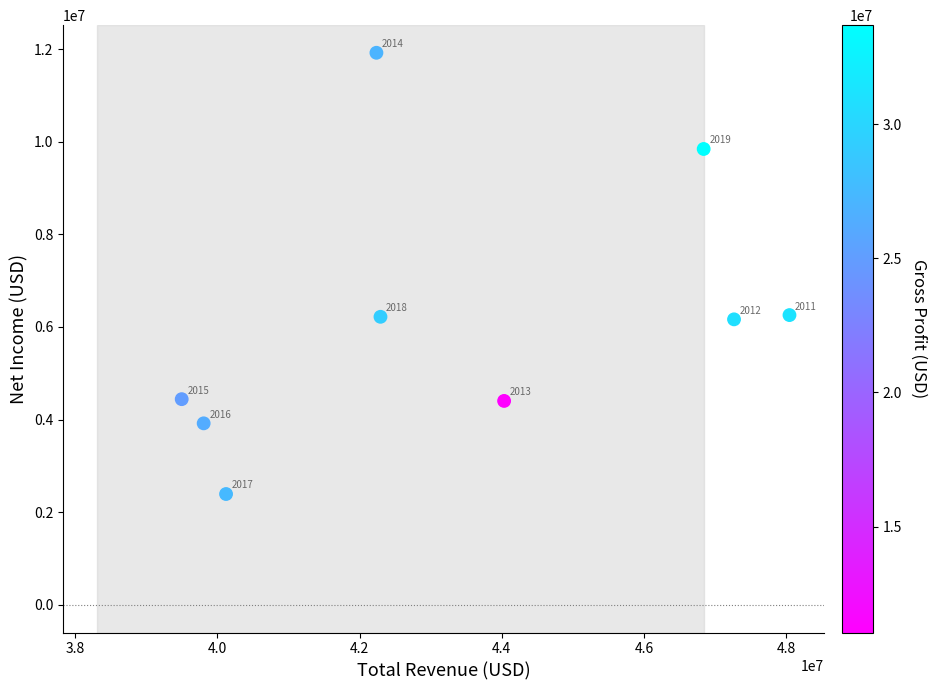

What is the average Y value?

6173889